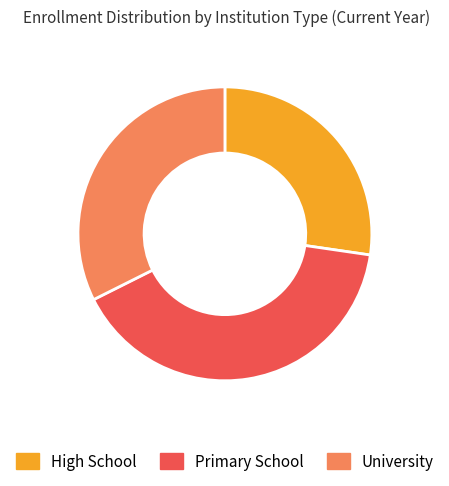

Is there a majority slice in this chart?

No